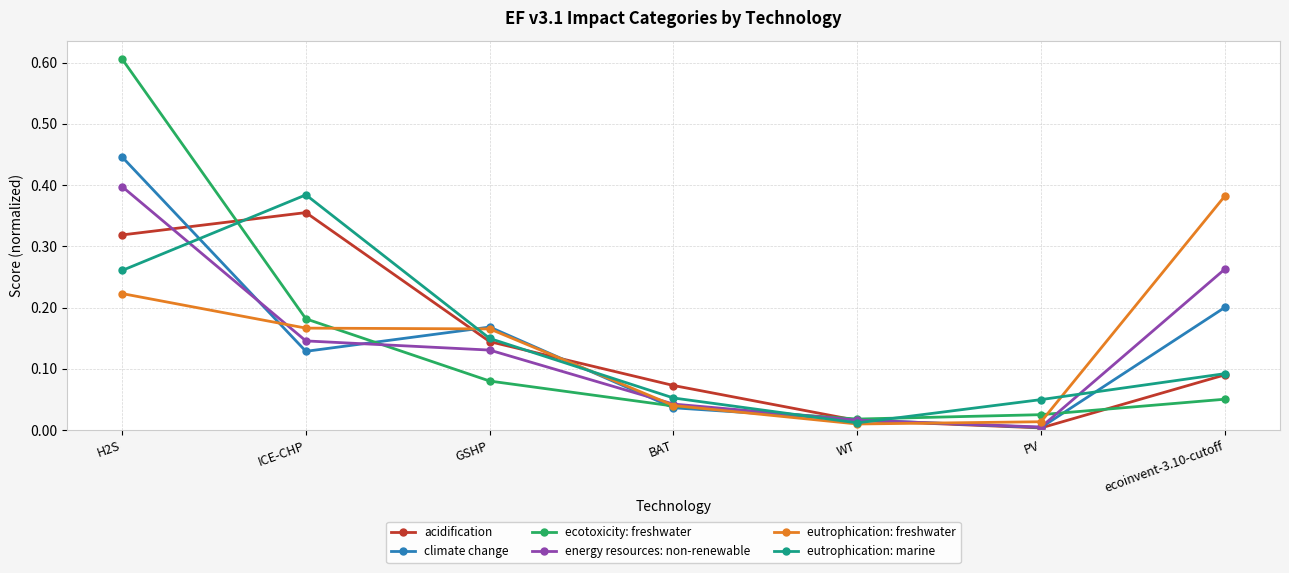

What position from the right is WT?

3